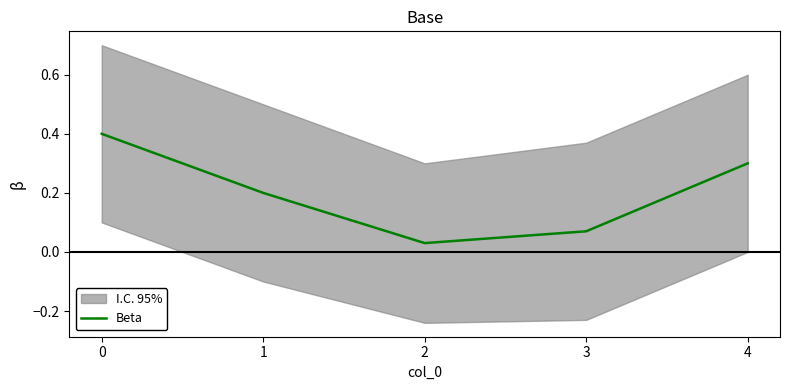

What is the difference between the second highest and second lowest values?

0.2